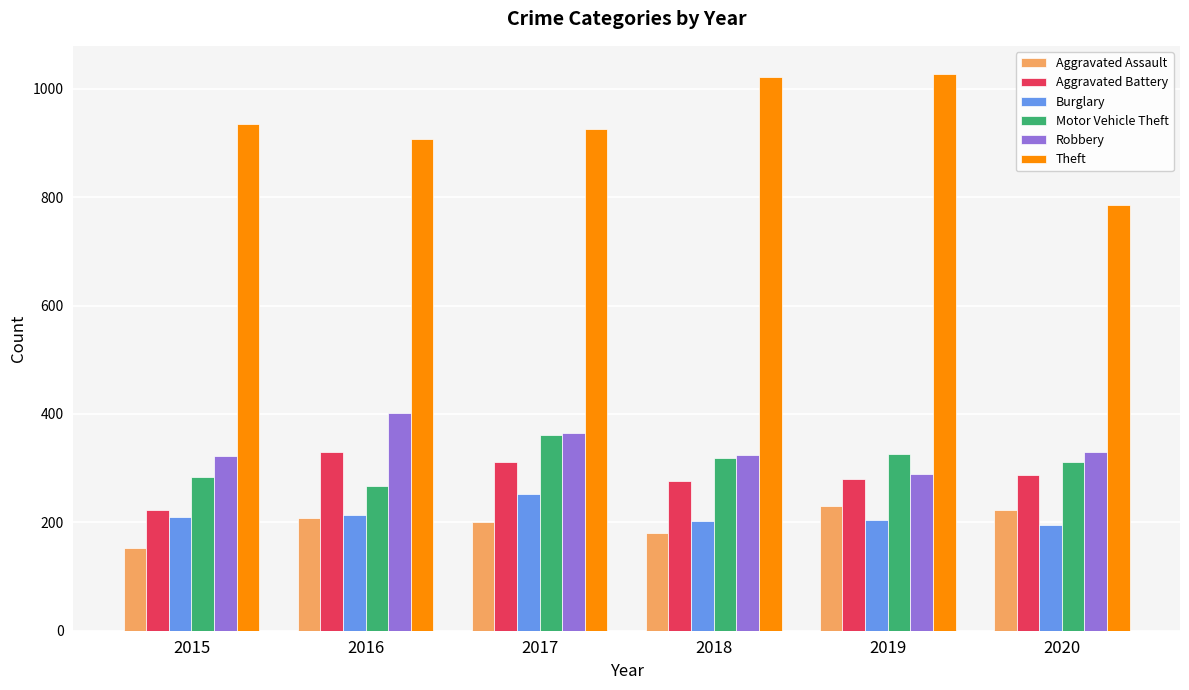

True or false: Aggravated Battery has a value of 194 at 2019.

False